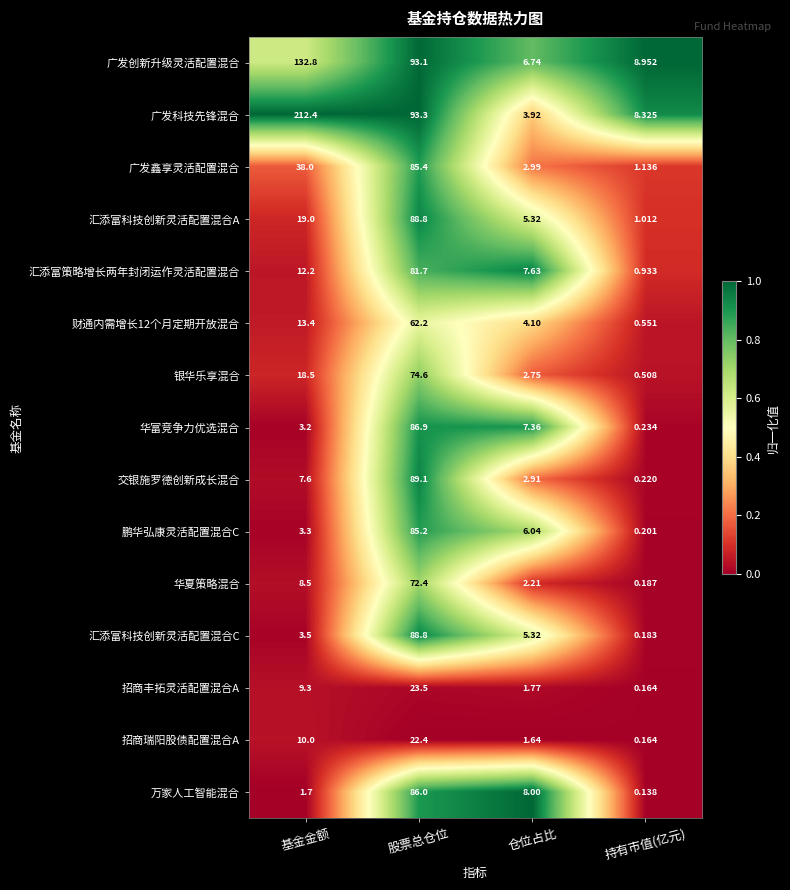

Where does the 万家人工智能混合 series first go above 8?

股票总仓位